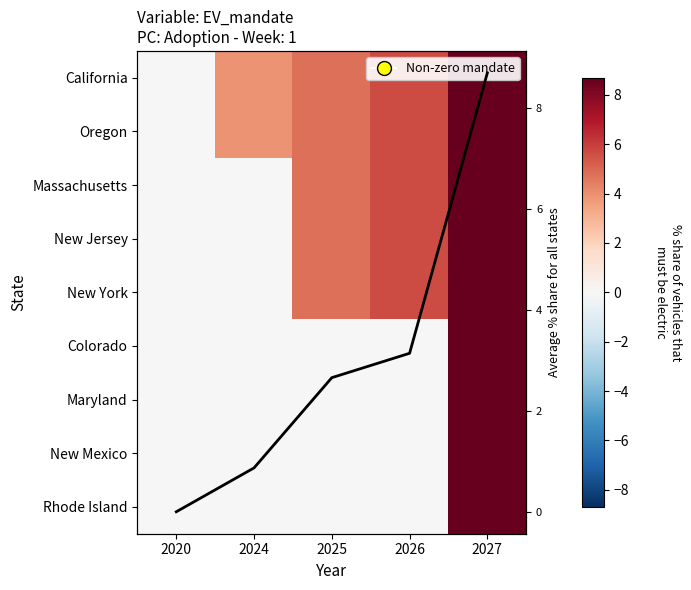

Is the value of New Mexico at 2027 greater than the value of Rhode Island at 2020?

Yes